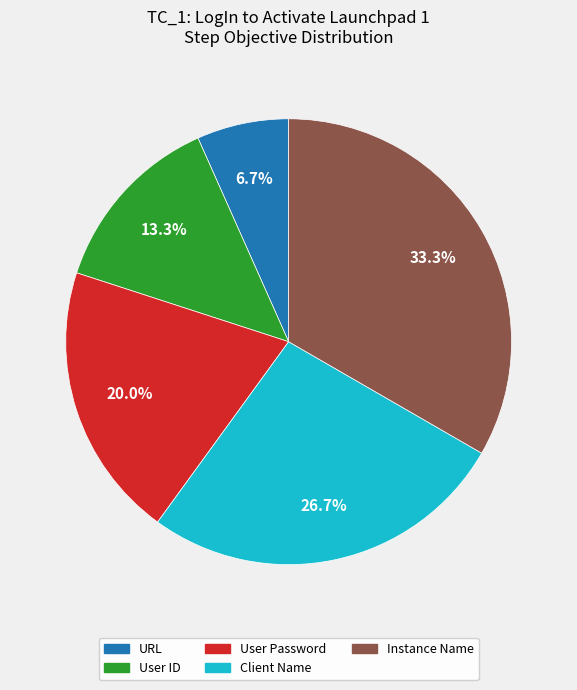

Which has a higher value, User Password or User ID?

User Password